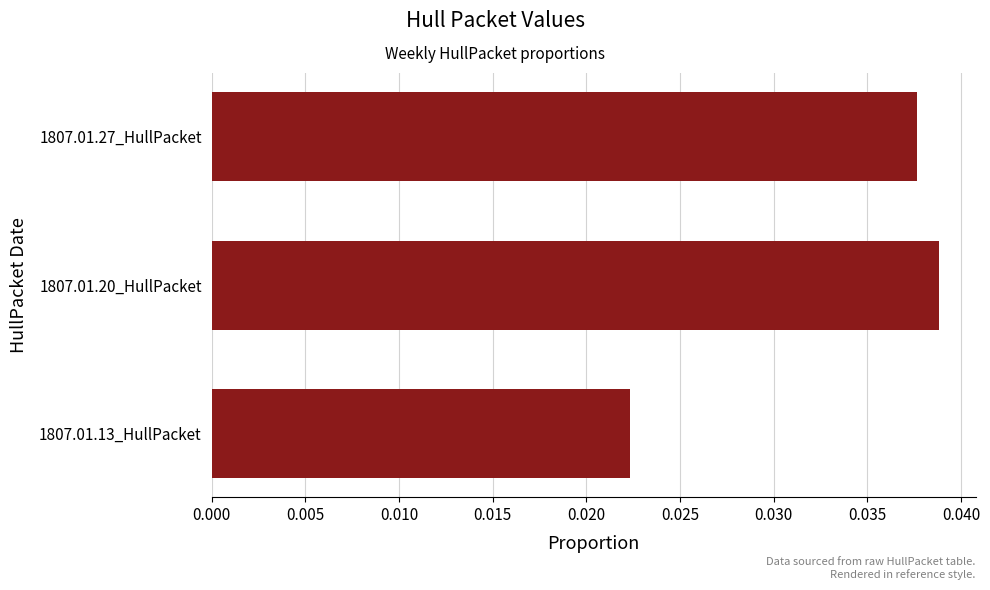

True or false: the data shows 0.1 at 1807.01.20_HullPacket.

False